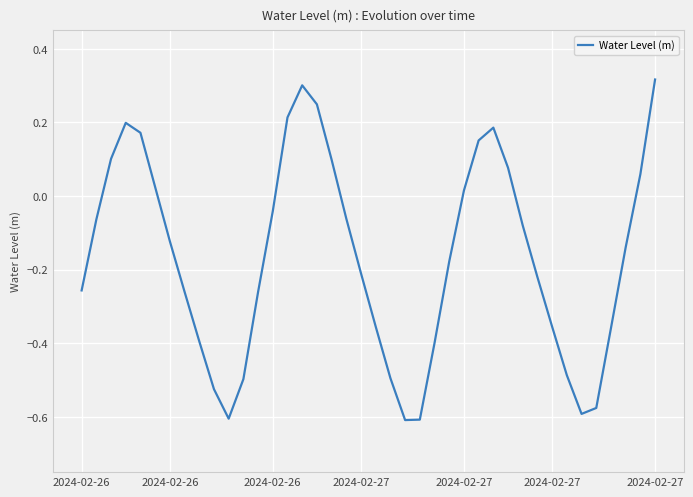

What is the difference between the maximum and minimum values?

0.9